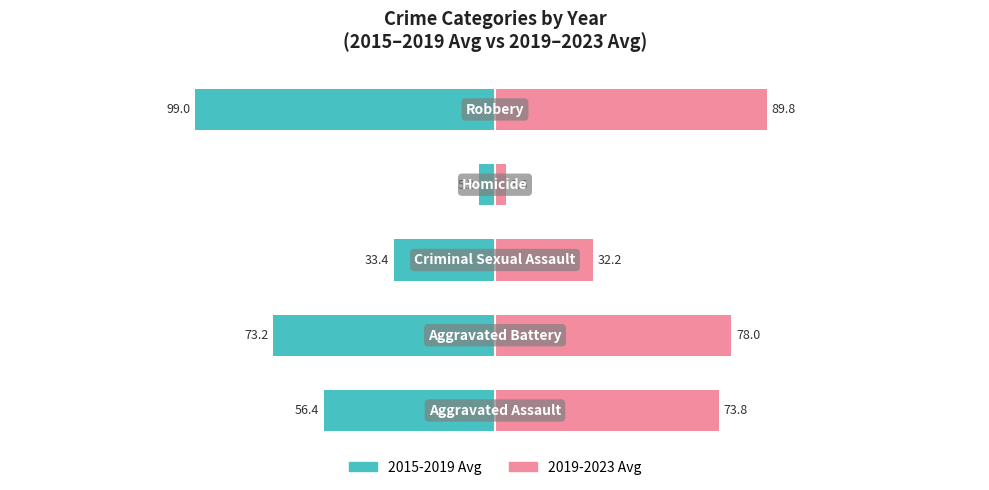

Which series has the widest spread of values?

2015-2019 Avg